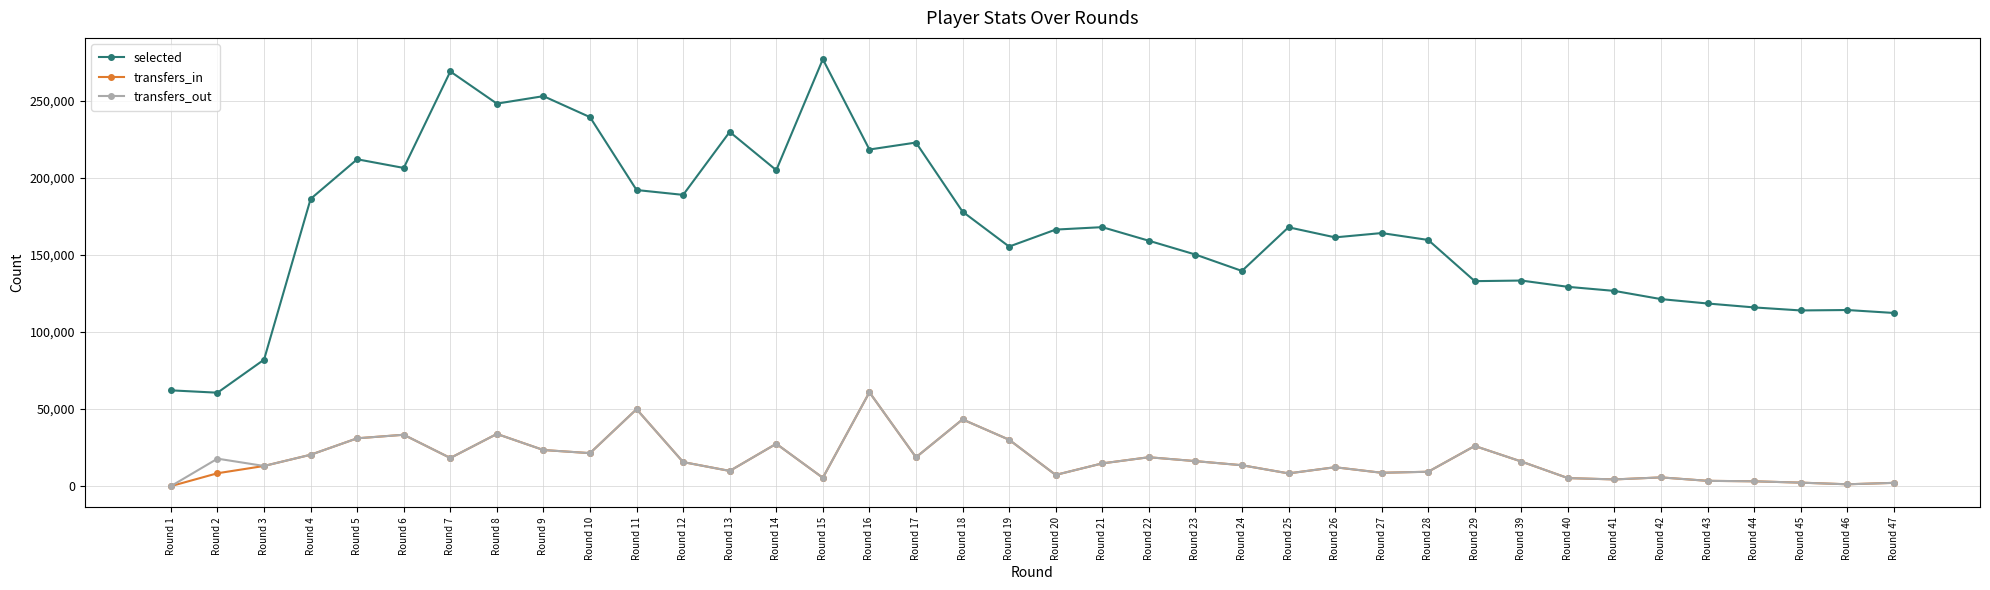

Which category has the highest value in the transfers_out series?

Round 16